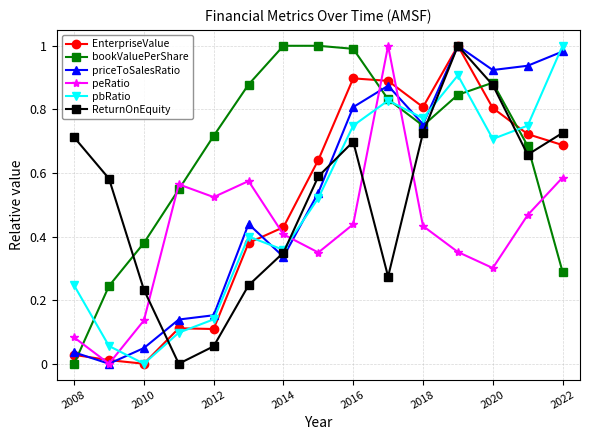

How many interior local valleys does the ReturnOnEquity series have?

3